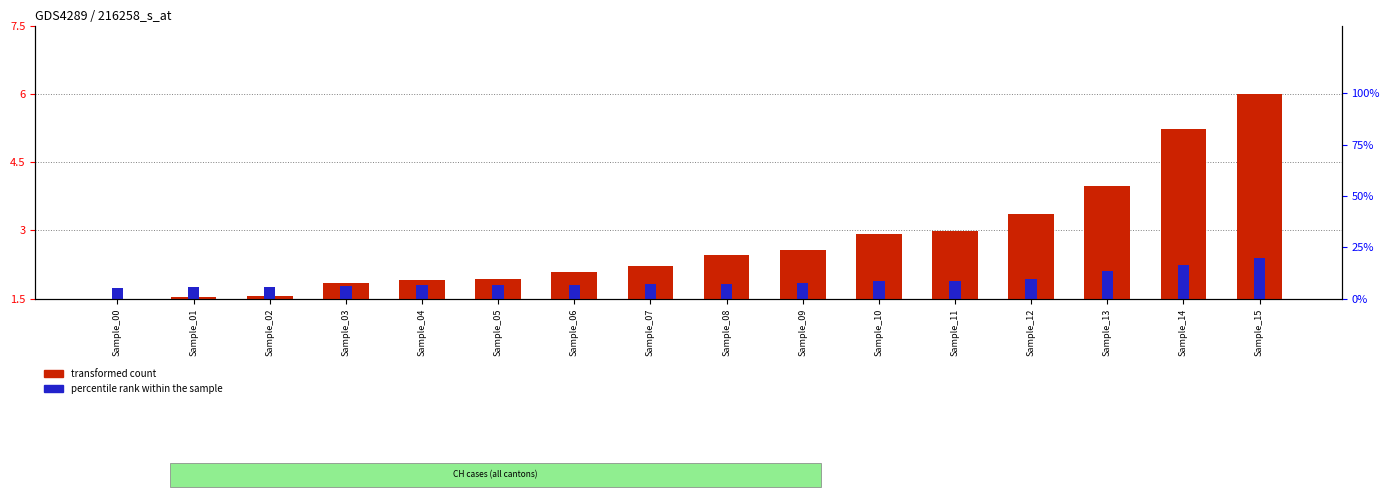

Which series has the largest range (max minus min)?

transformed count